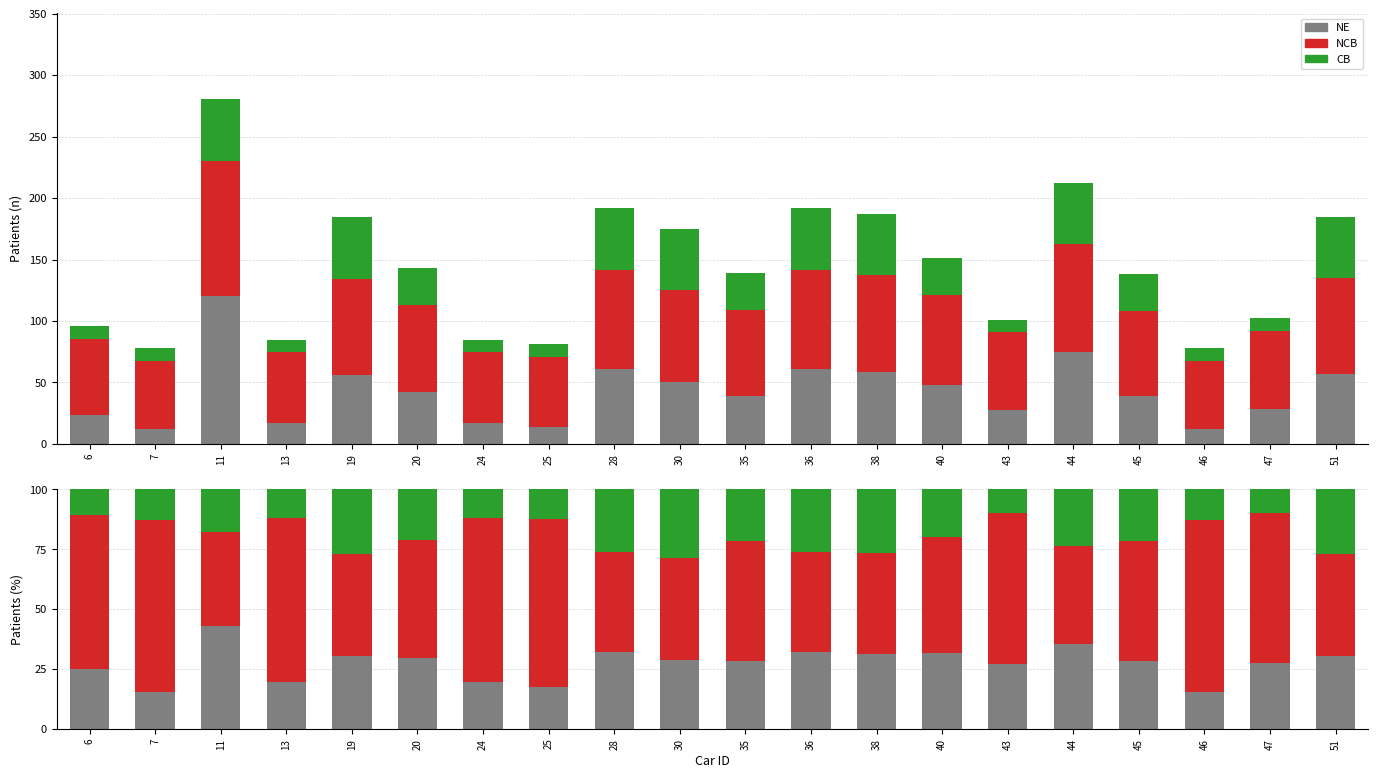

What is the value of the NE bar at the 20th from the left?

30.6